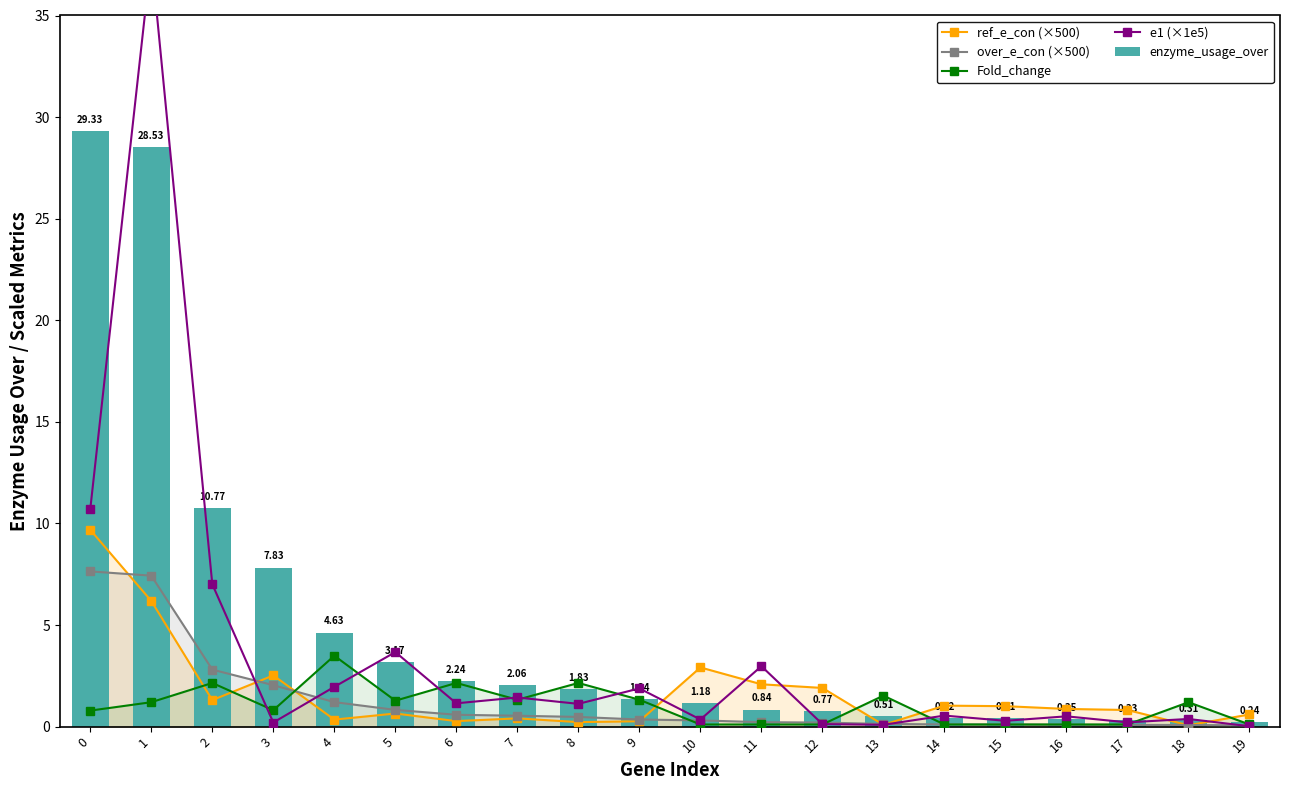

Are the bars grouped side by side (vs. stacked)?

Yes